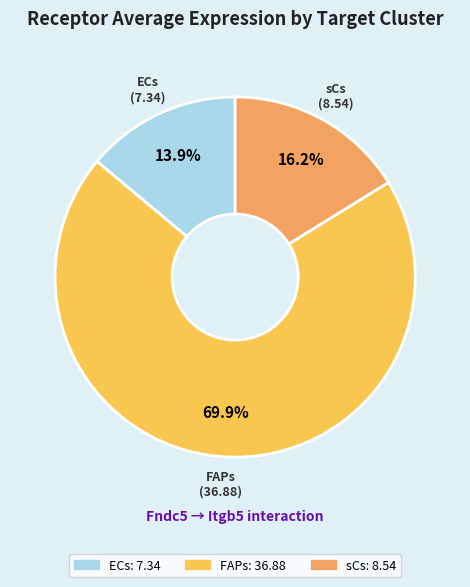

Which category has the biggest portion of the pie?

FAPs